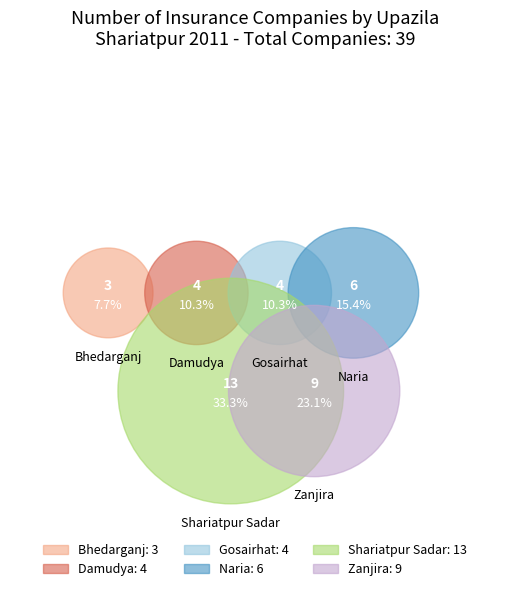

How many slices are in this pie chart?

6